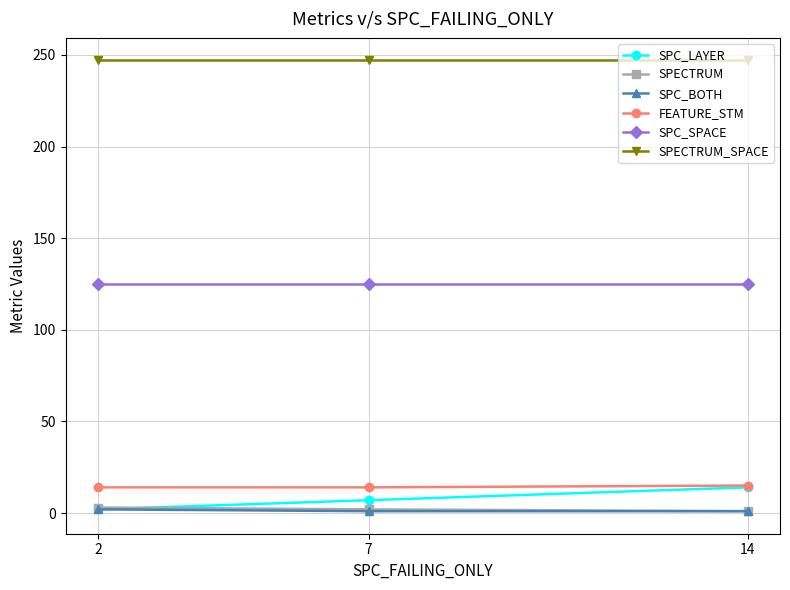

What is the value of the SPECTRUM point at the 1st from the left?

3